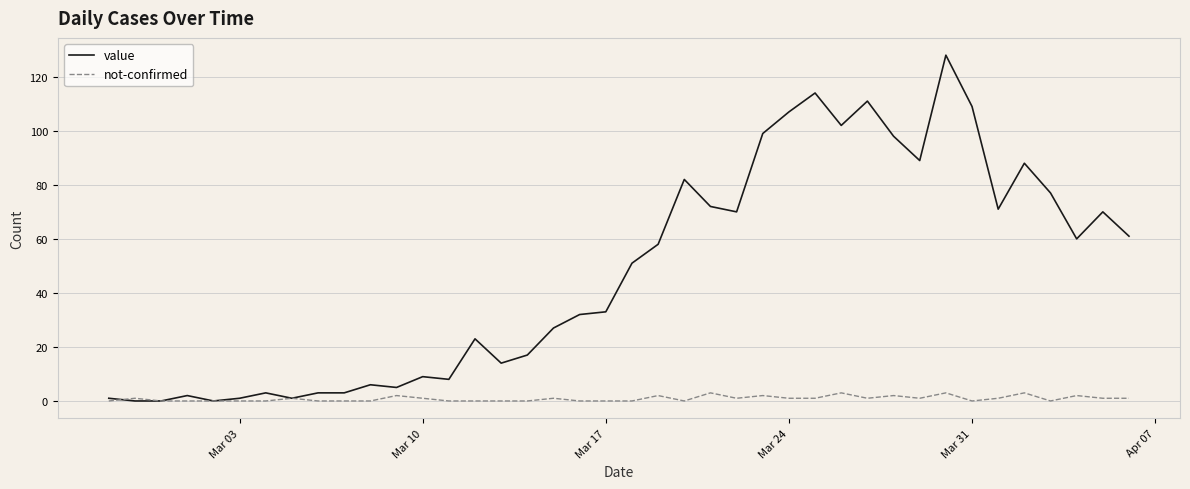

Rank the series by their maximum value, from highest to lowest.

value, not-confirmed